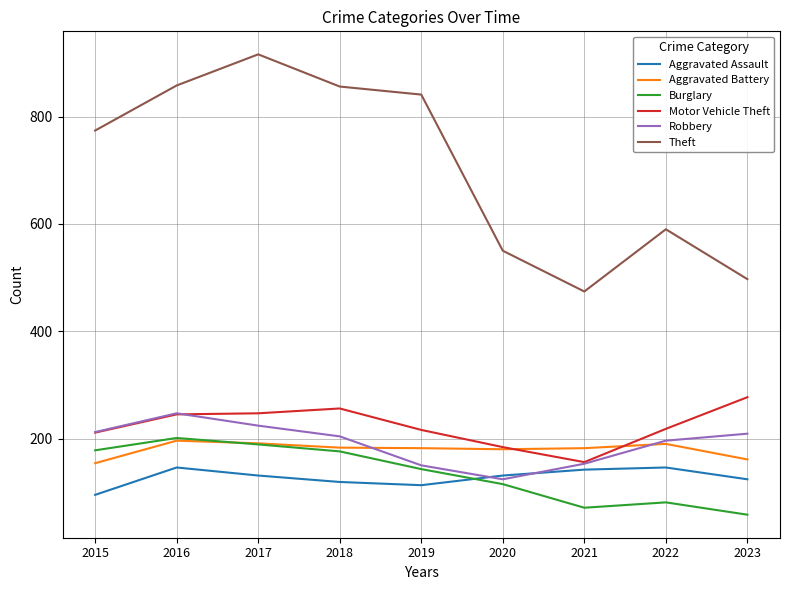

The value of Motor Vehicle Theft at 2017 is 426. True or false?

False